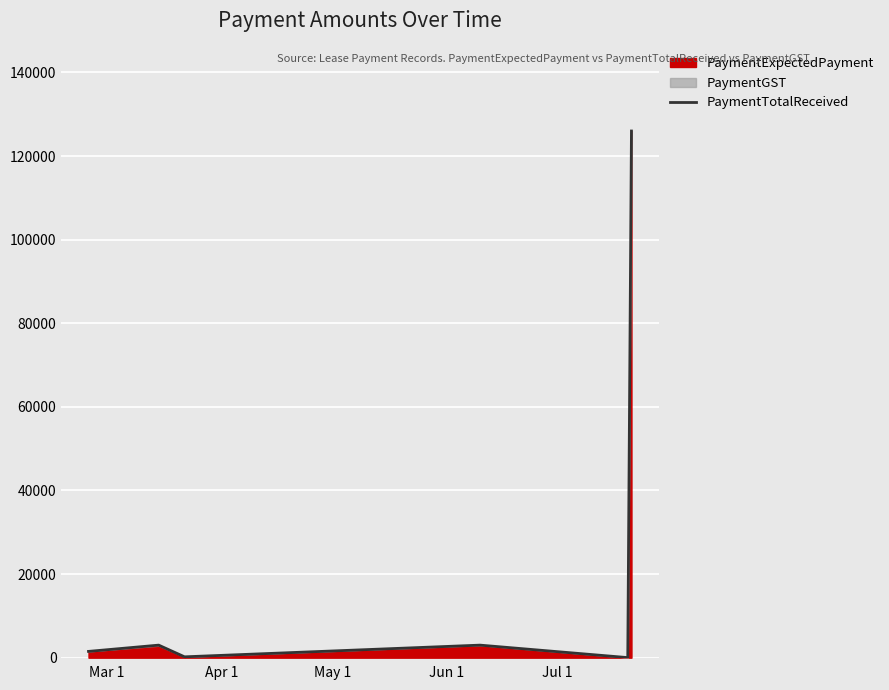

What is the smallest value displayed?

13.0